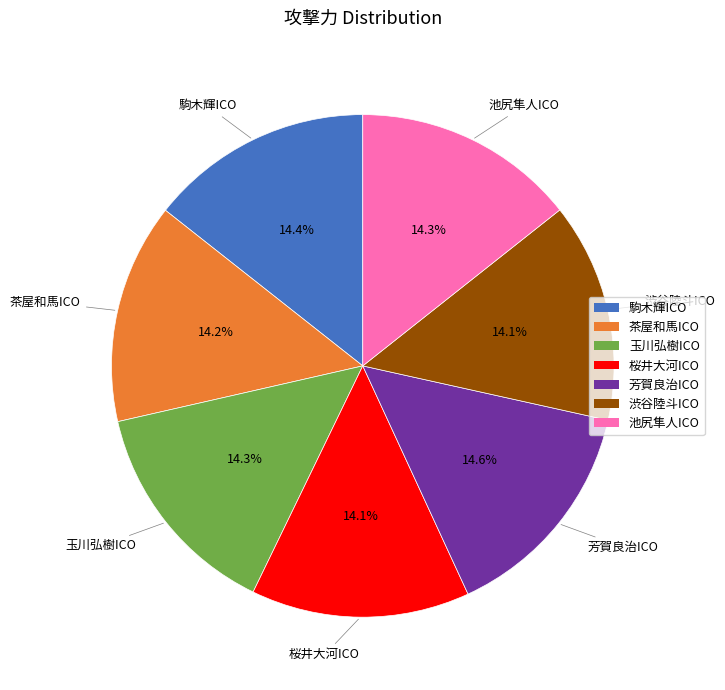

Count the number of slices in the pie.

7